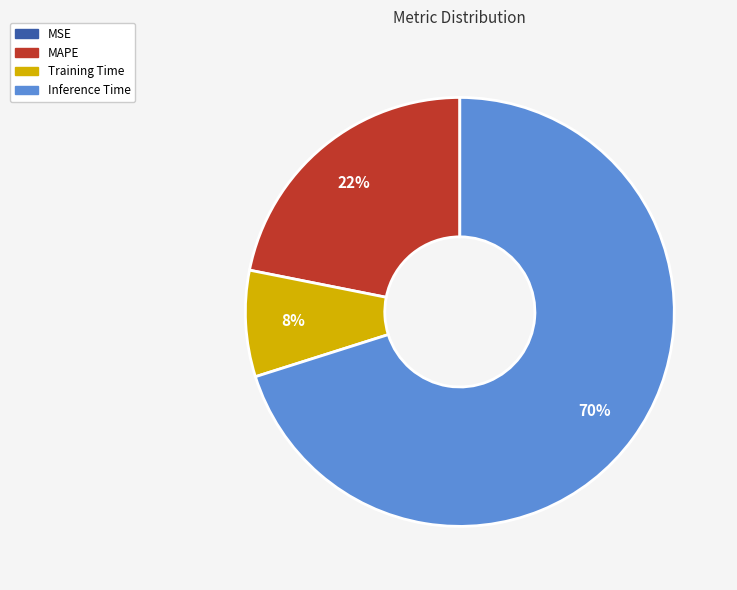

To the nearest percent, what is the difference between the largest and smallest slice percentages?

70%